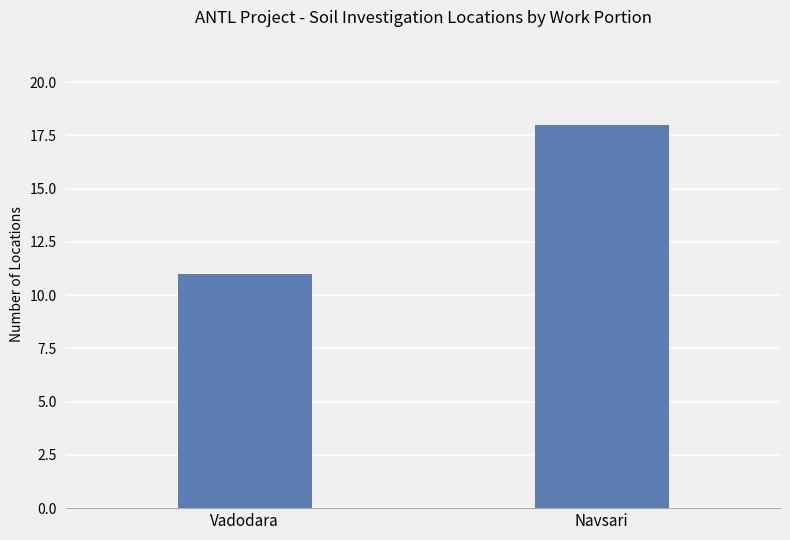

What is the sum of the values at Vadodara and Navsari?

29